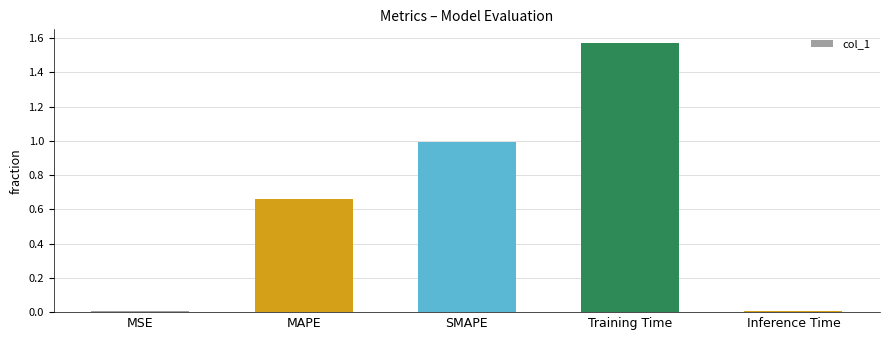

What is the sum of all values?

3.2